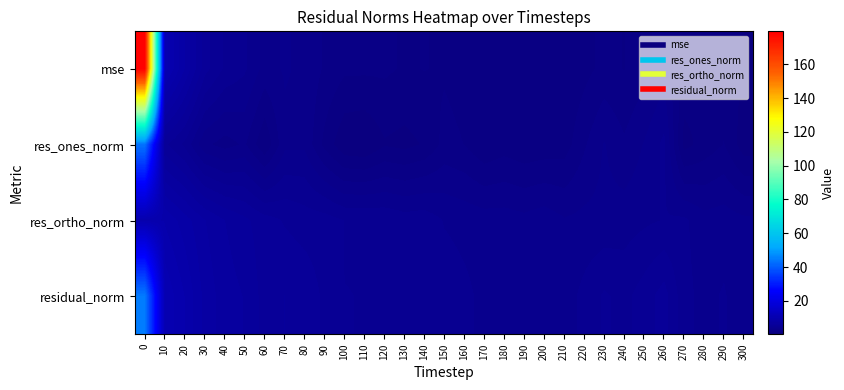

Which series changed the most between 150 and 190?

res_ones_norm